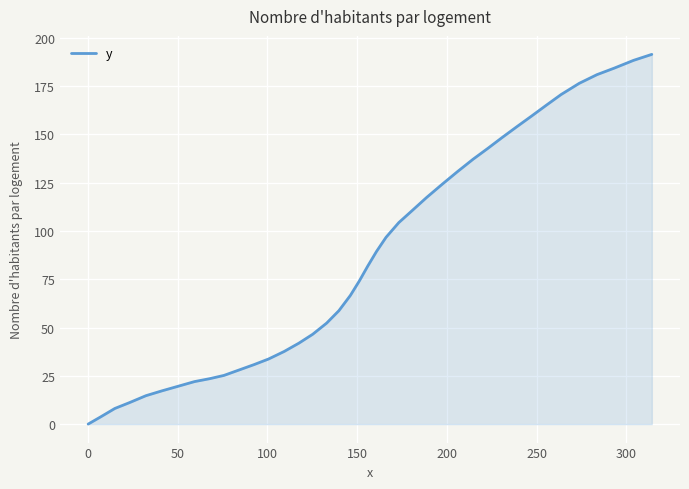

What is the difference between the maximum and minimum values?

191.4